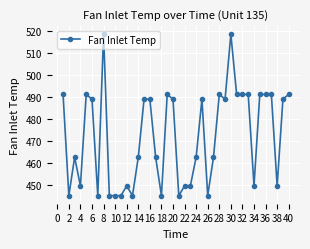

What is the difference between the maximum and minimum values?

73.7